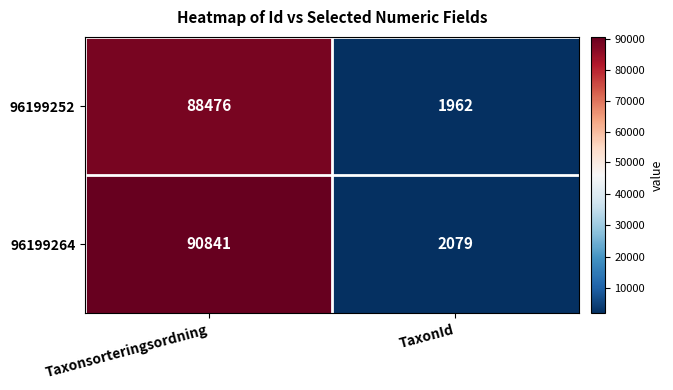

Rank the series by their maximum value, from highest to lowest.

96199264, 96199252